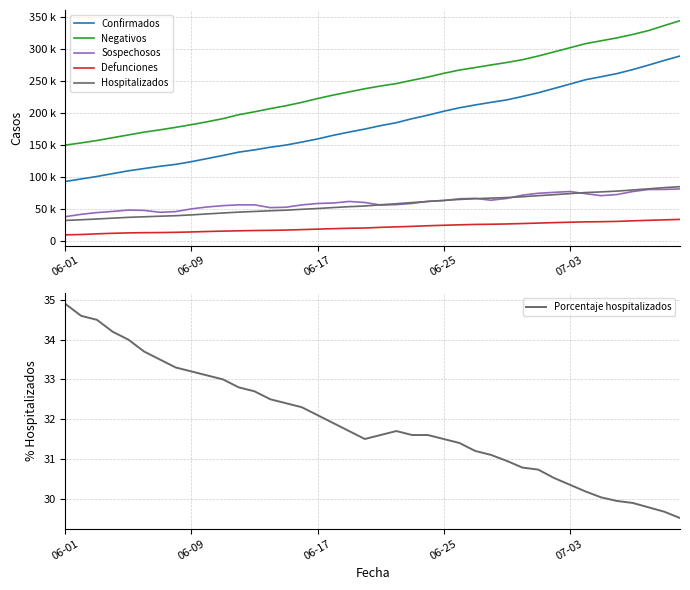

What is the difference between the second highest and minimum values in the Porcentaje hospitalizados series?

5.1